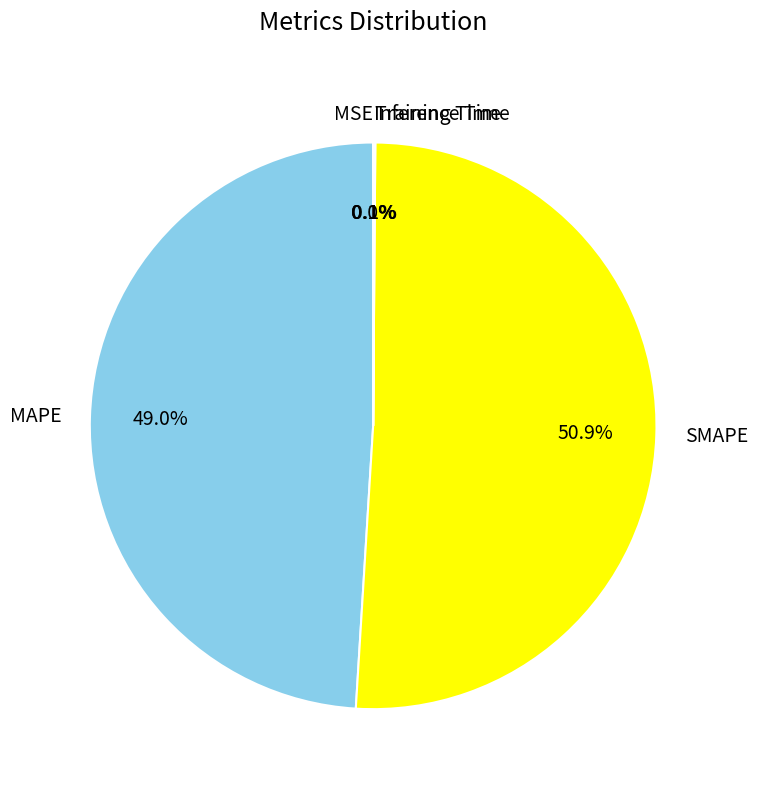

What is the largest slice in the pie chart?

SMAPE